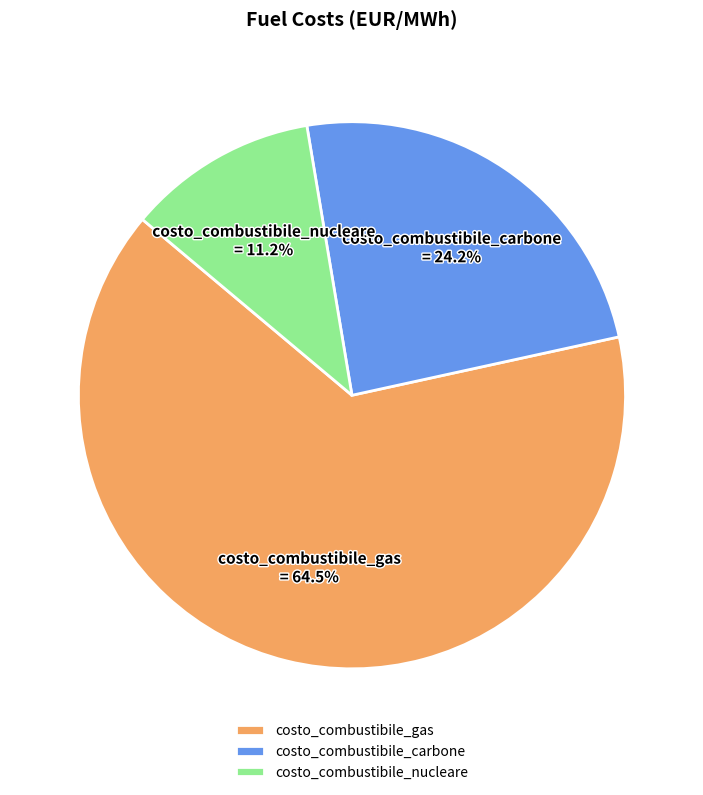

Count the number of slices in the pie.

3